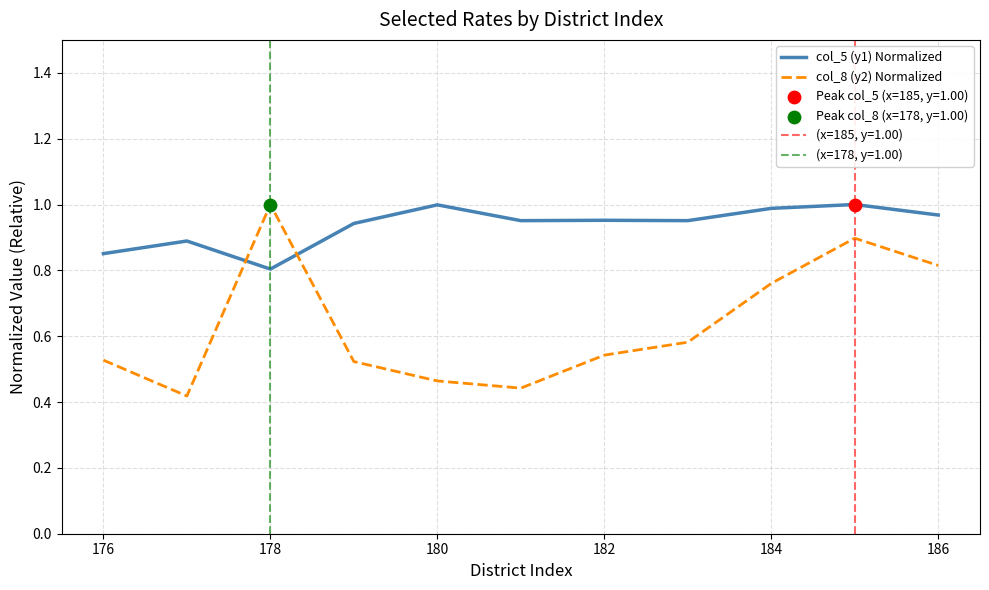

Which series reaches the minimum Y coordinate?

col_8 (y2) Normalized